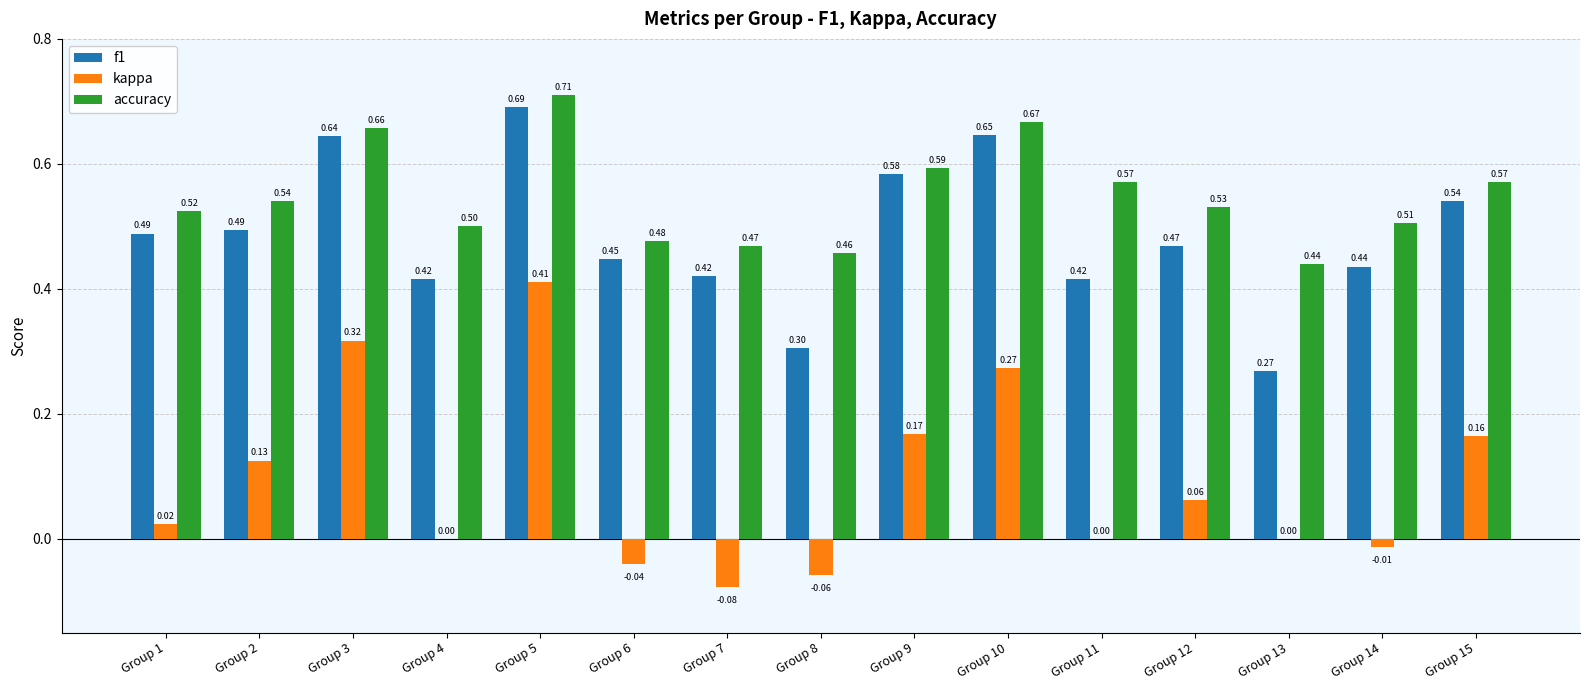

The value of kappa at Group 13 is 0.0. True or false?

True